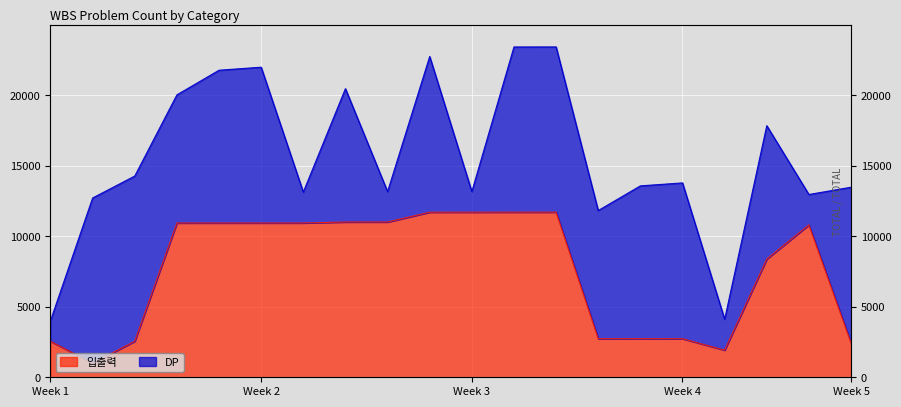

What is the change in value from 6 to 18?

-2559